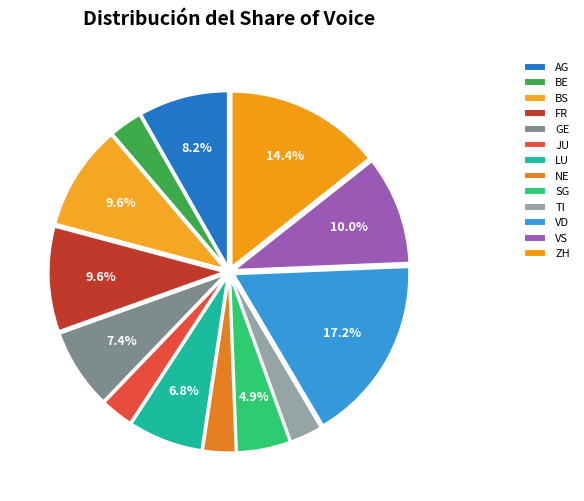

How many segments does this pie chart have?

13